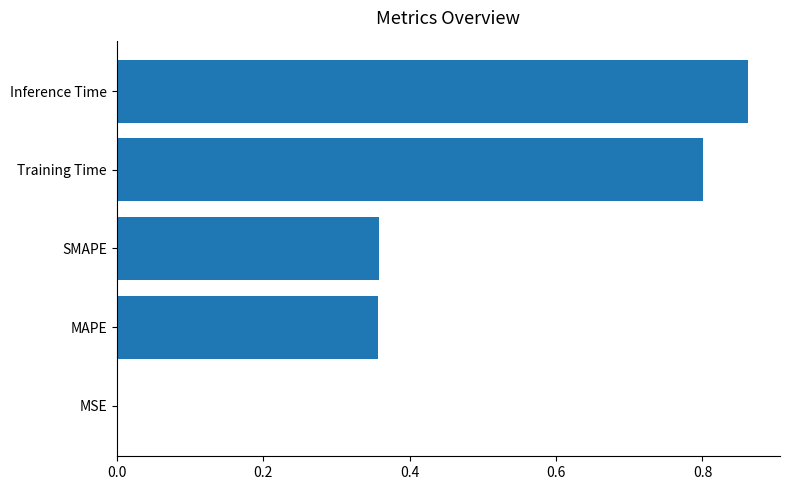

Which category has the highest value across all series?

Inference Time